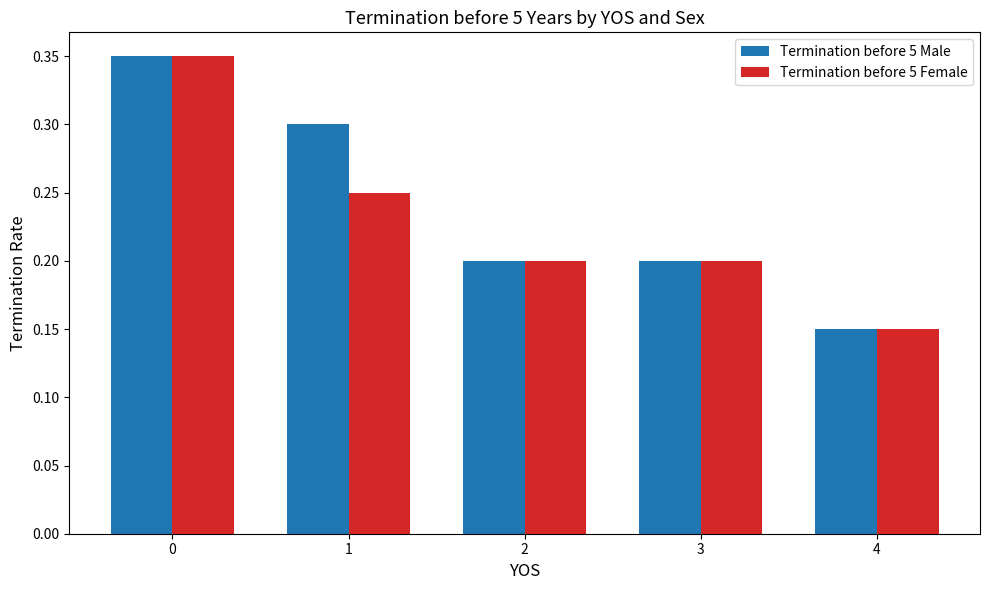

What is the sum of all Termination before 5 Male values?

1.2